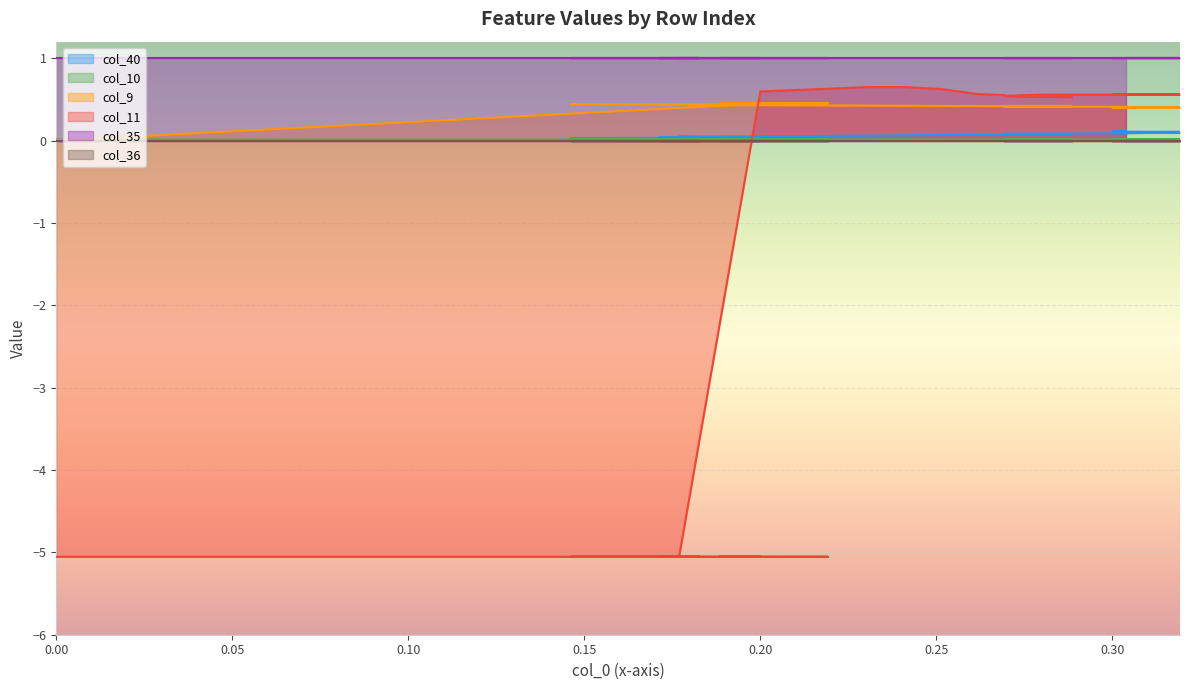

What is the value of the col_9 point at the 11th from the left?

0.4